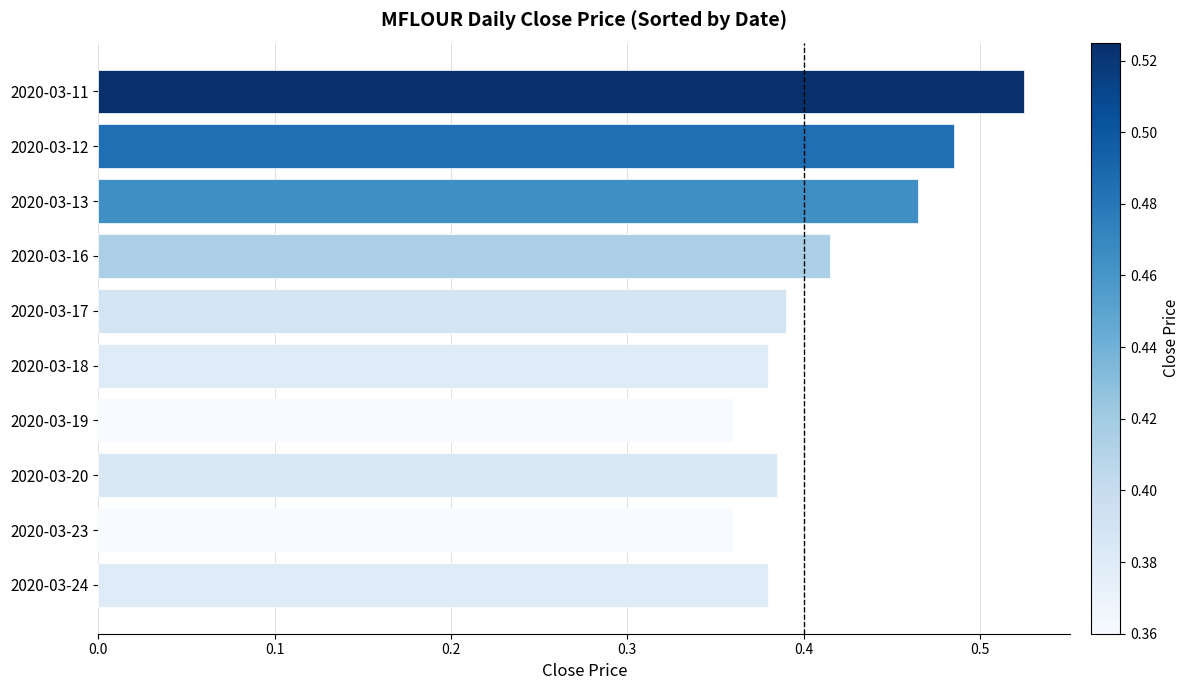

Which has a higher value, 2020-03-16 or 2020-03-11?

2020-03-11